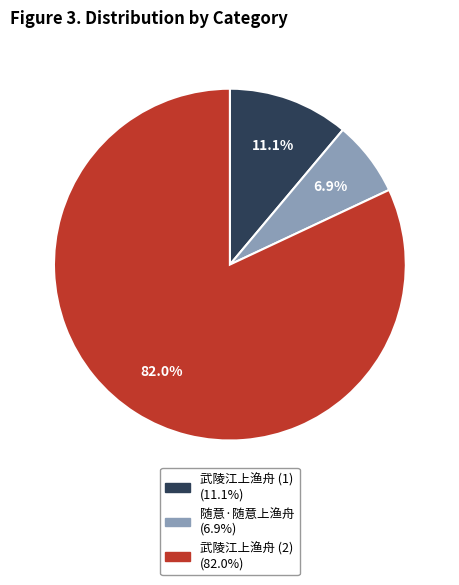

Does any single category account for the majority?

Yes